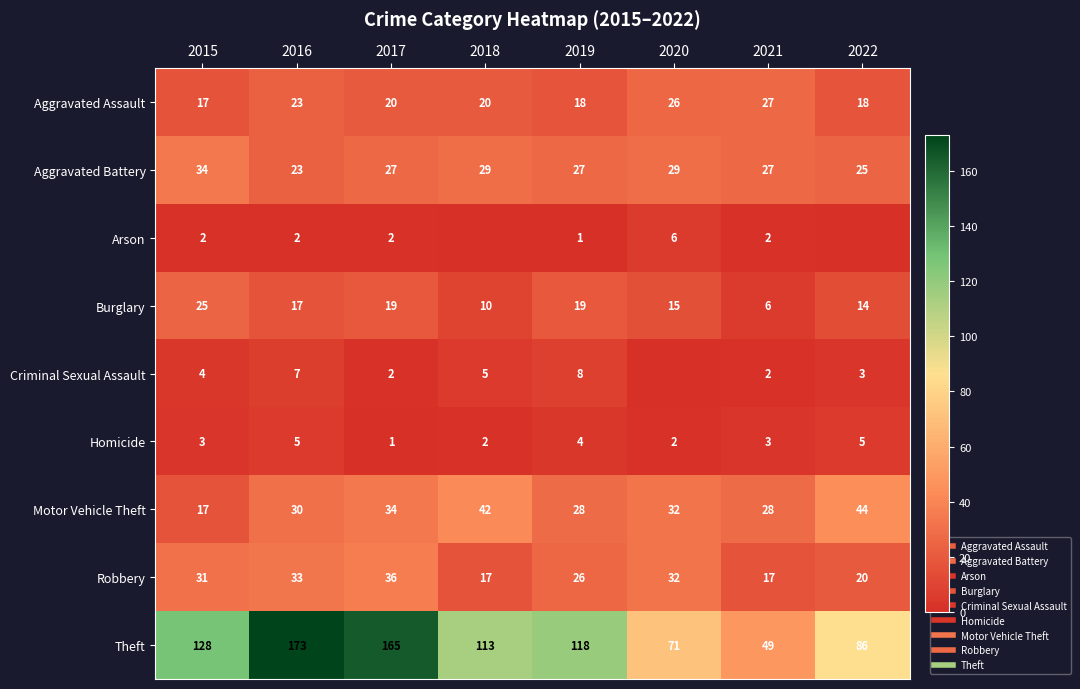

What is the sum of all Robbery values?

212